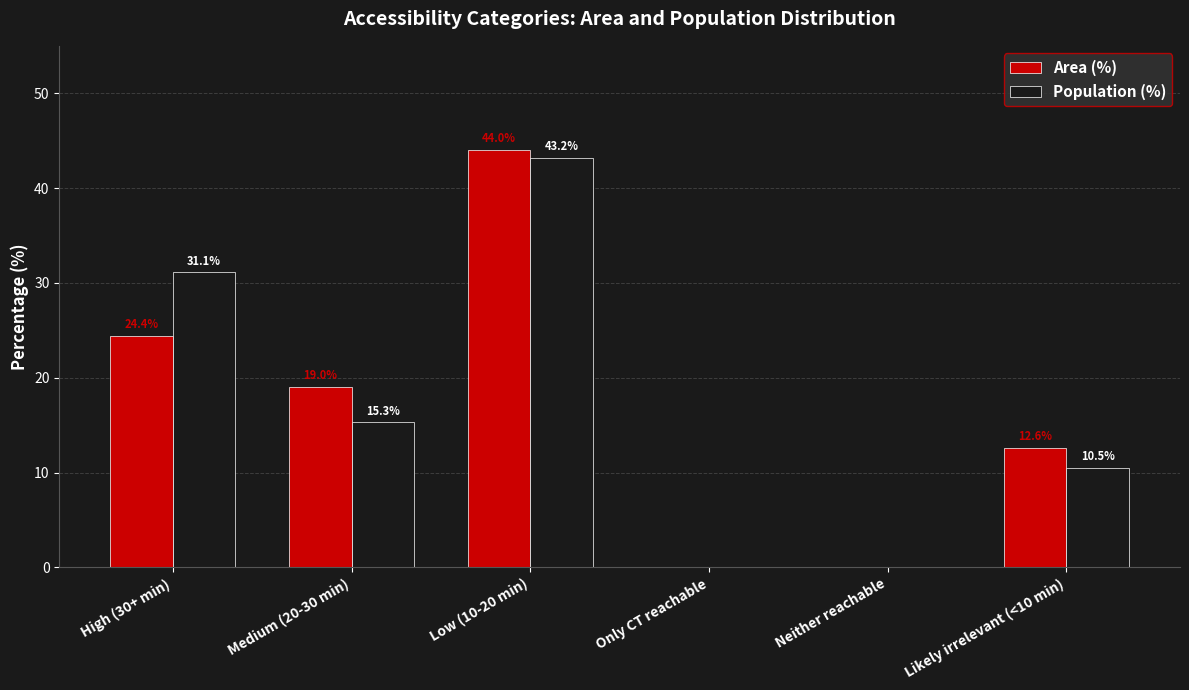

Is the value of Area (%) at High (30+ min) greater than the value of Population (%) at Low (10-20 min)?

No